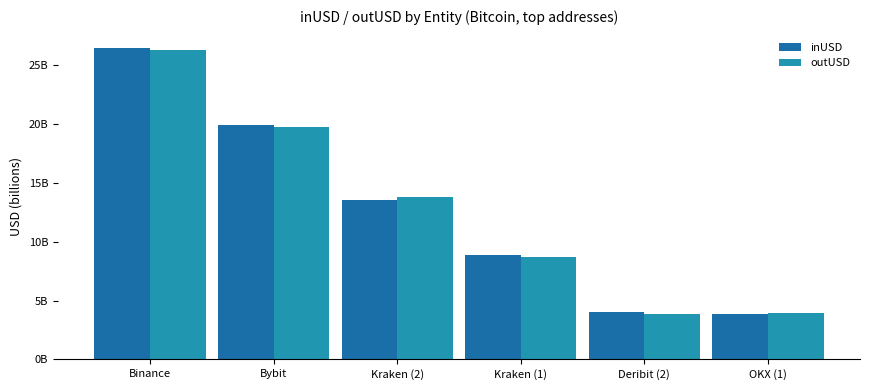

What is the value of the outUSD bar at the 1st from the left?

26.3